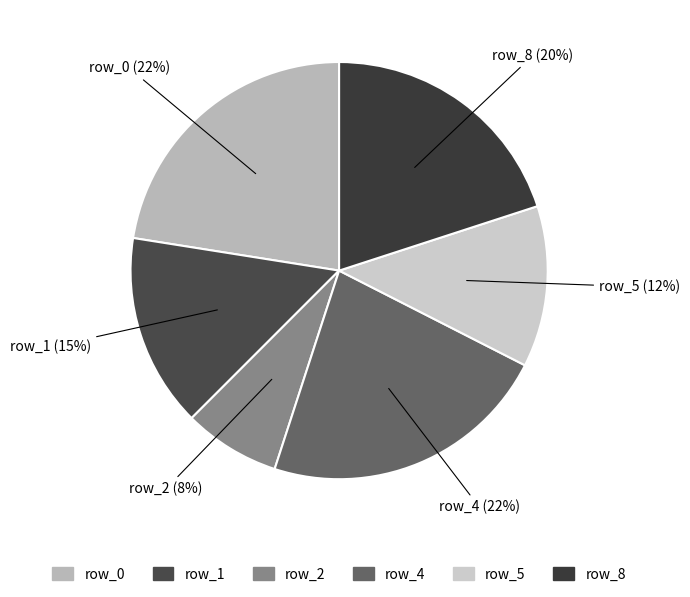

Does row_4 account for over 50% of the chart?

No